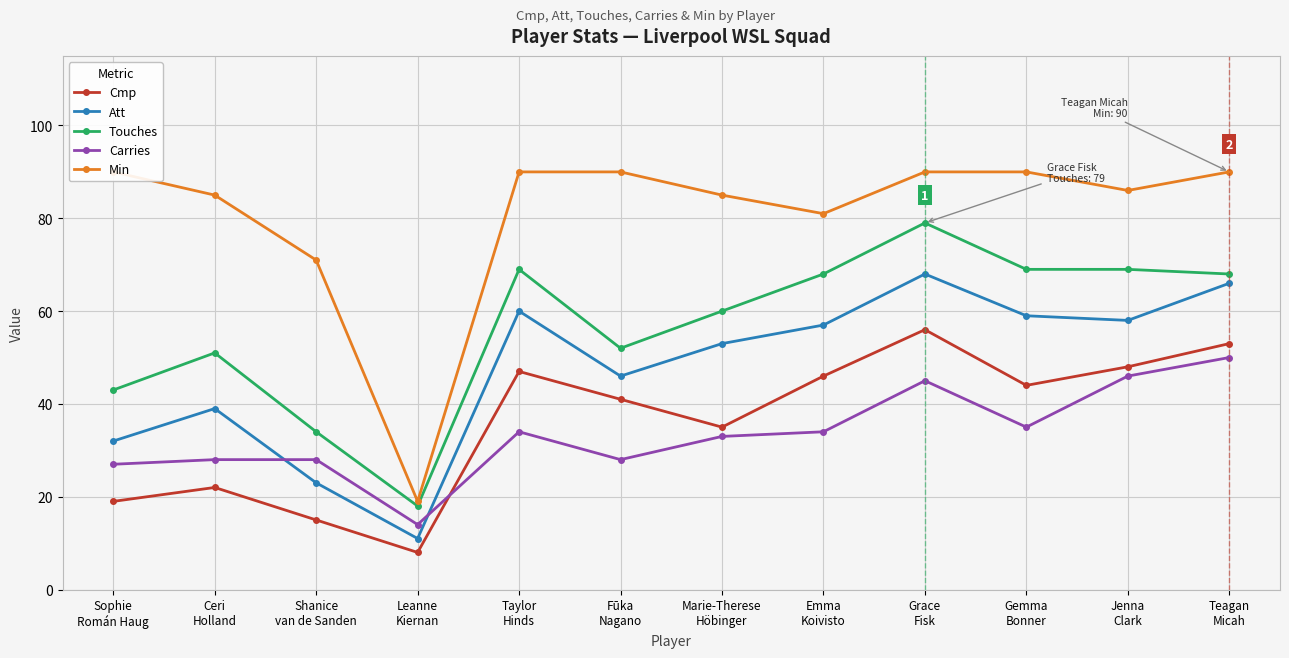

What is the smallest value displayed?

8